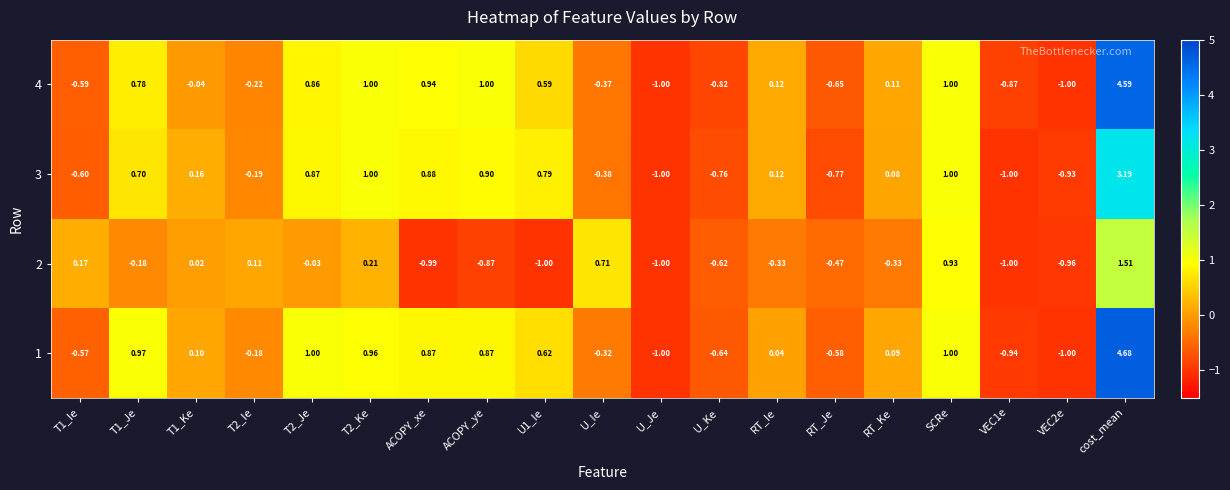

What is the smallest value displayed?

-1.0